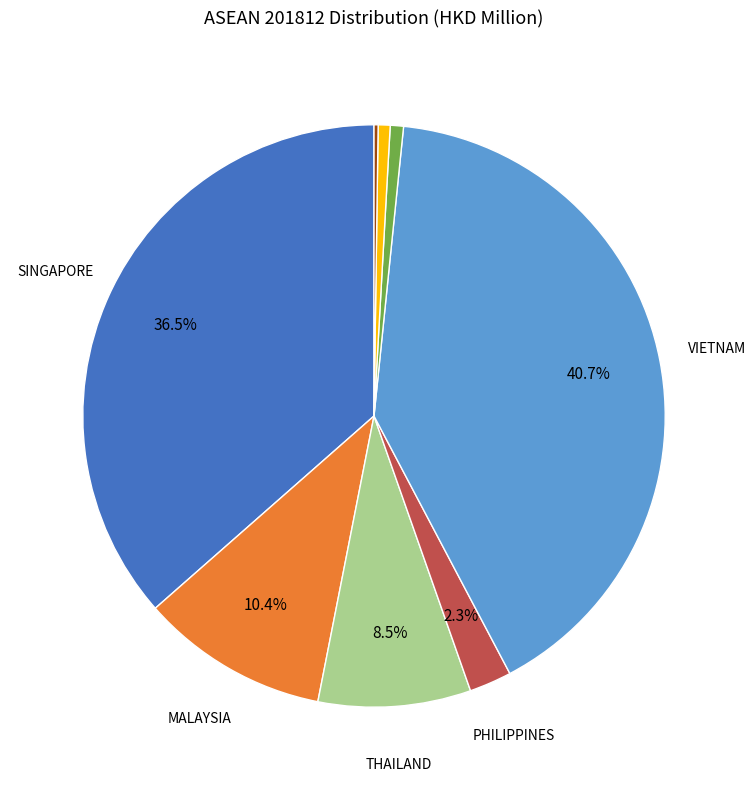

Does any single category account for the majority?

No